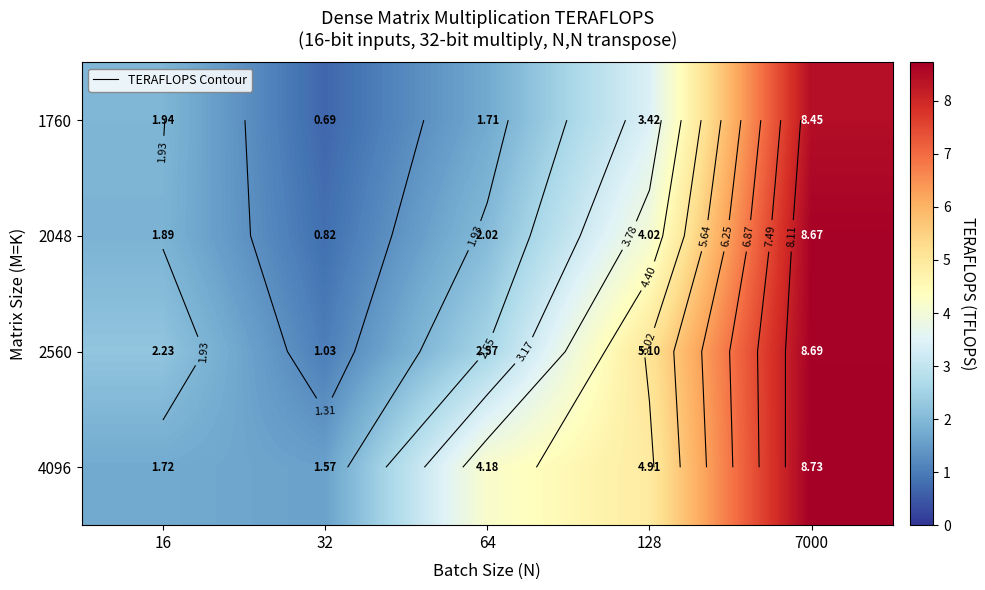

Which category has the highest value across all series?

7000